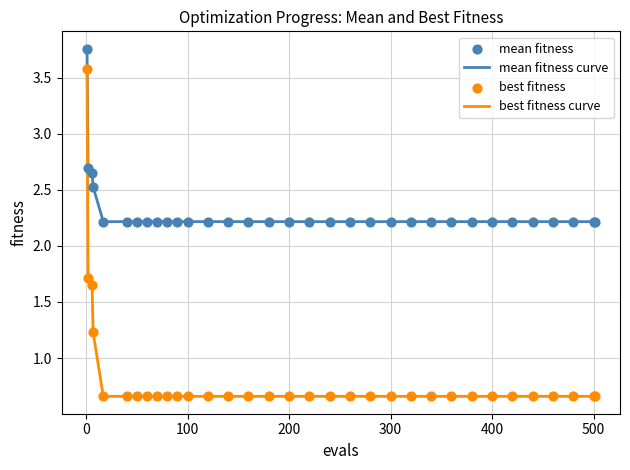

Which series has the largest total across all categories?

mean fitness curve